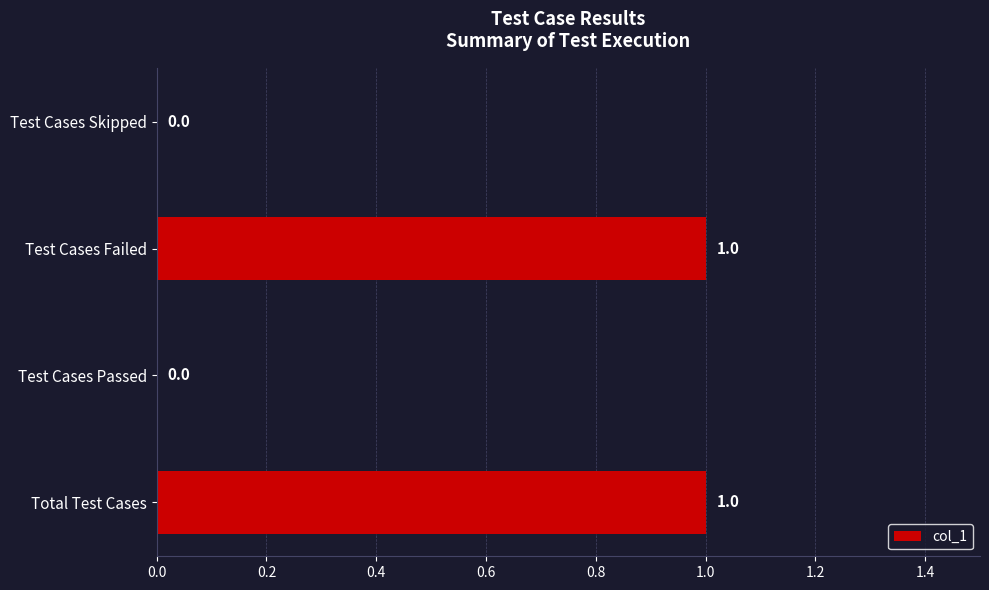

Is it true that the value at Total Test Cases is 1?

True